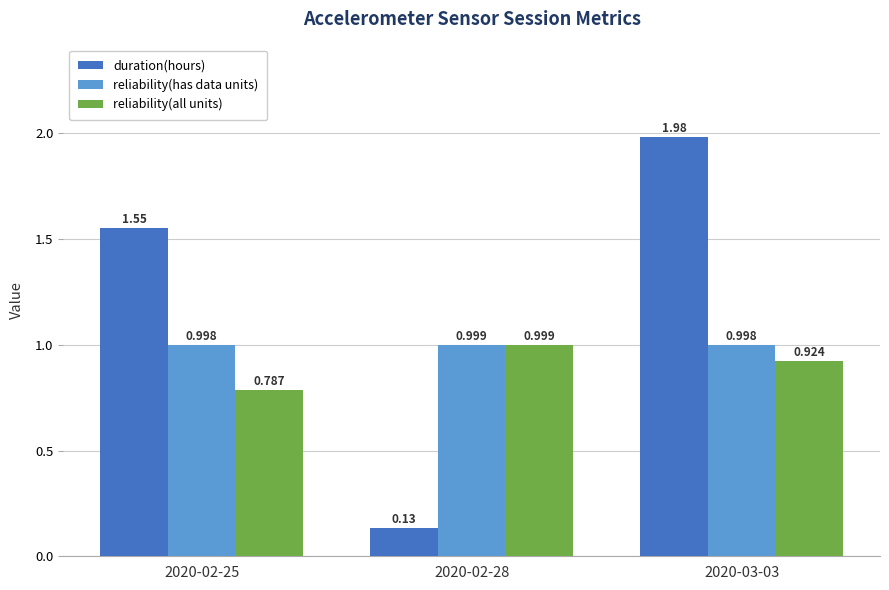

What is the highest value of the reliability(has data units) series?

1.0